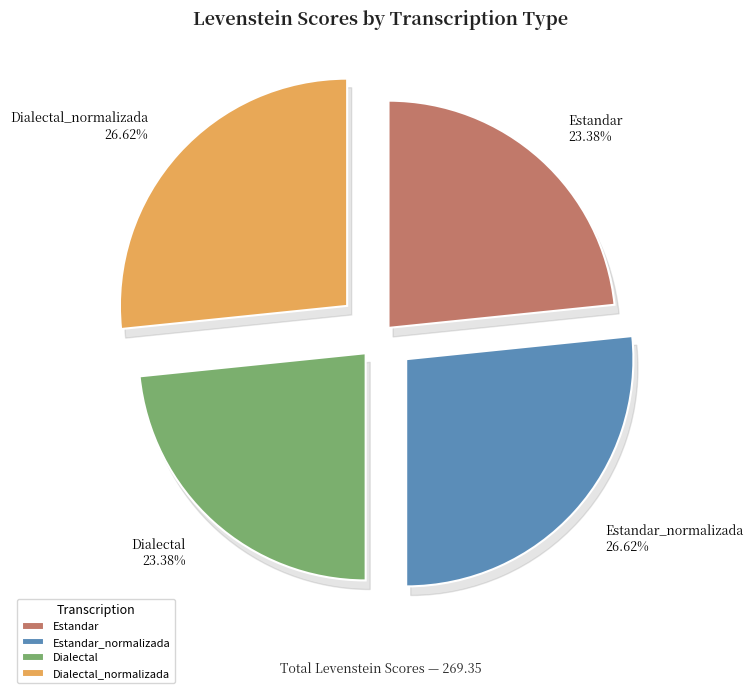

True or false: Estandar accounts for 23% of the total.

True